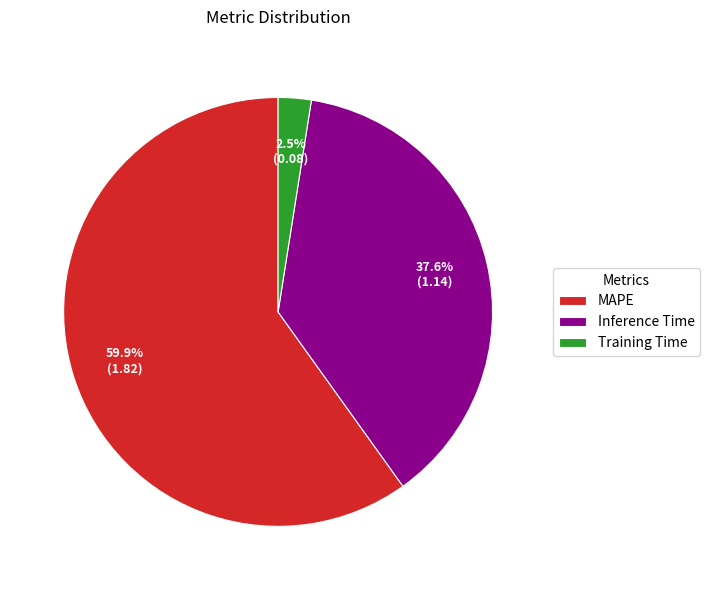

Rank the categories by value from lowest to highest.

Training Time, Inference Time, MAPE